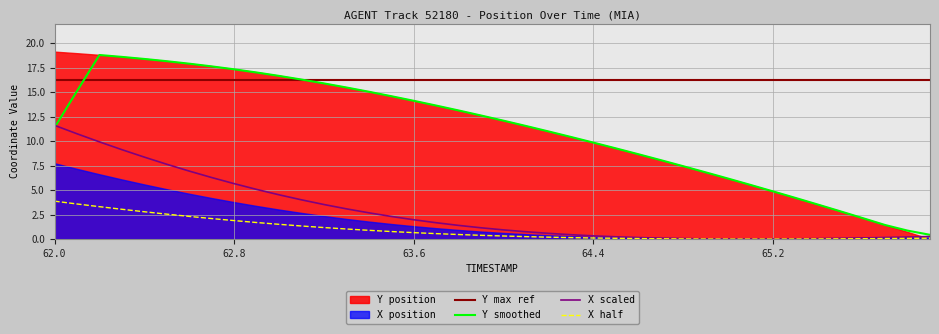

What is the highest value of the Y smoothed series?

18.8